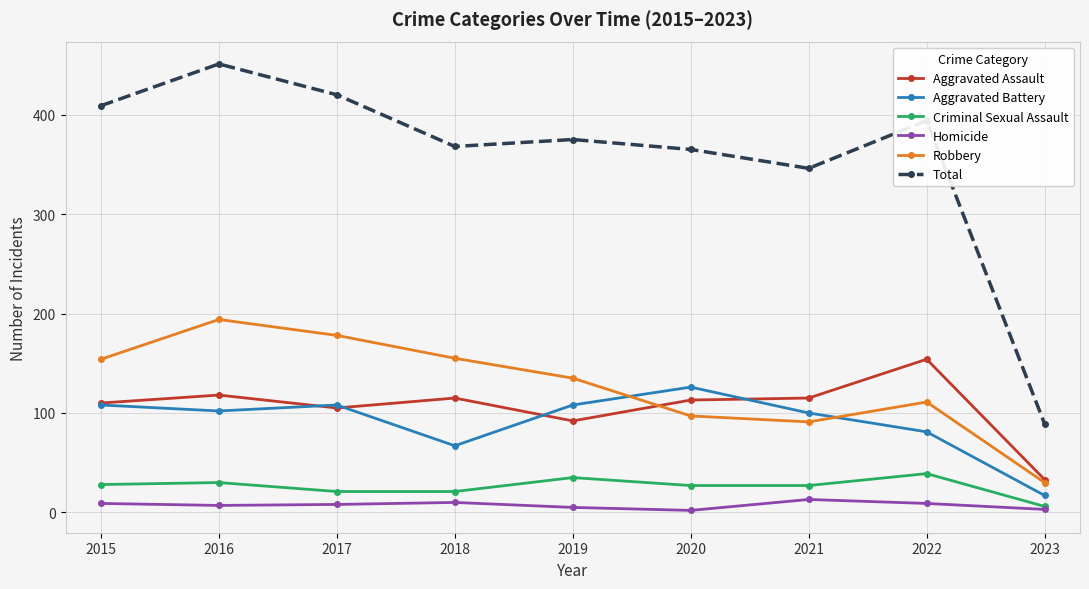

What is the average value of the Aggravated Battery series?

91